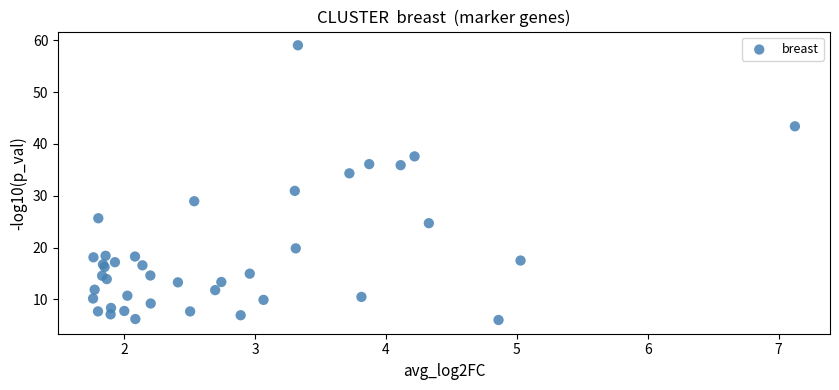

What Y value in the scatter plot is closest to 32?

30.9